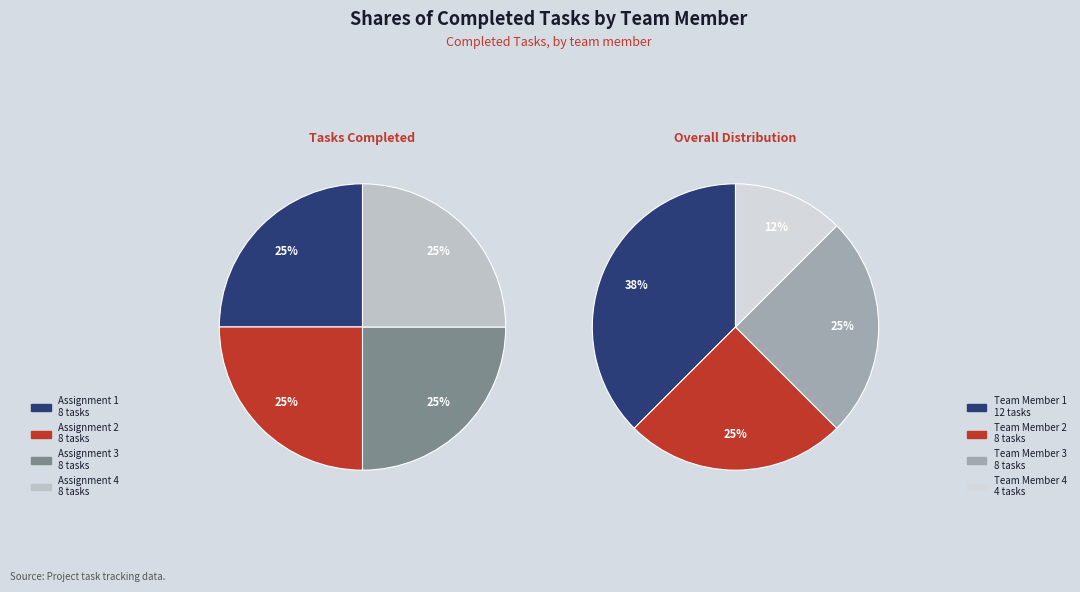

To the nearest percent, what portion does Assignment 1 represent?

25%